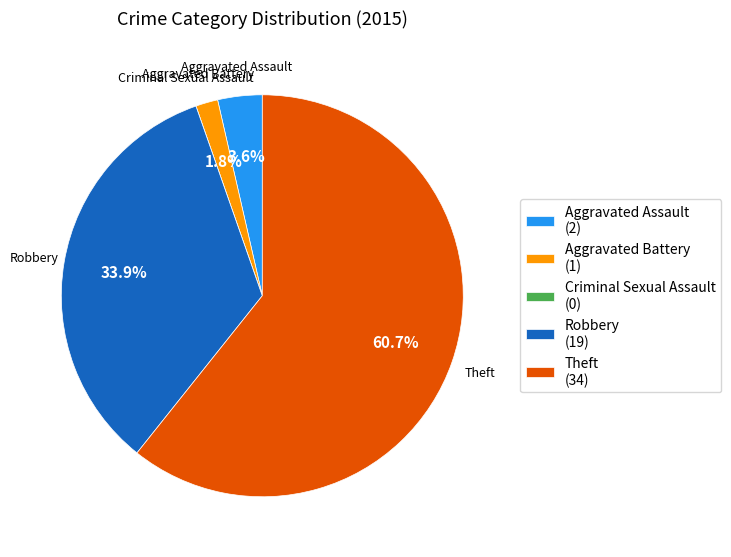

True or false: Robbery accounts for 44% of the total.

False